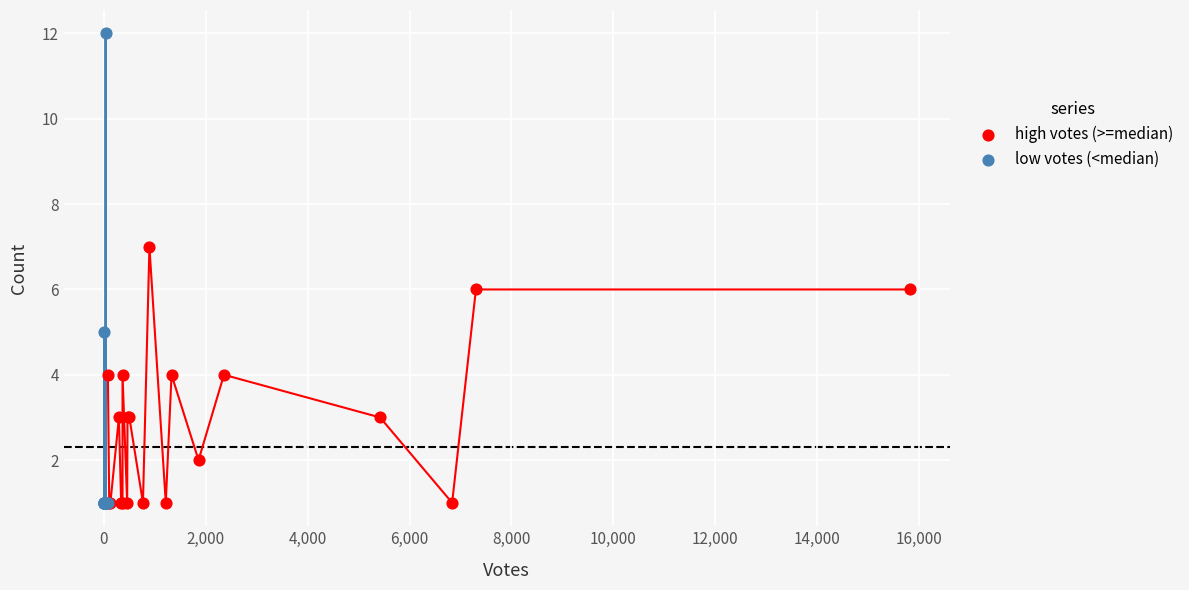

Which series has the widest spread of Y values?

low votes (<median)